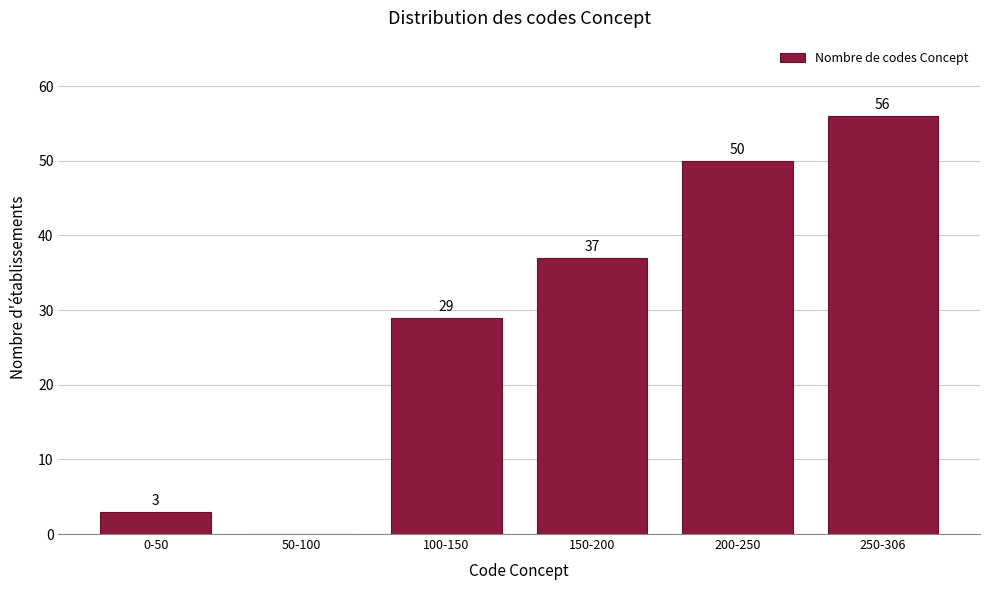

Reading left to right, list all the values displayed in this chart.

0-50=3	50-100=0	100-150=29	150-200=37	200-250=50	250-306=56